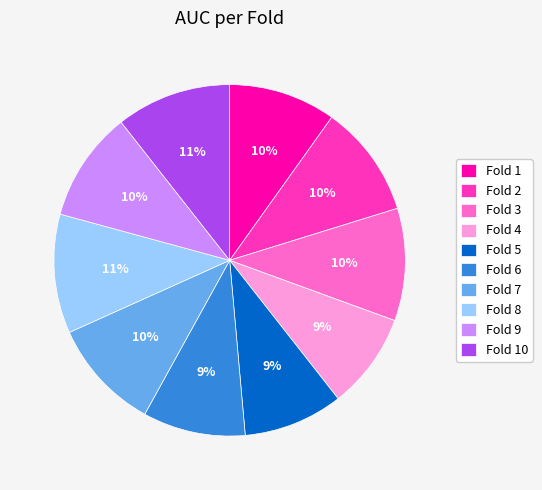

To the nearest percent, what is the combined percentage of Fold 7 and Fold 4?

19%